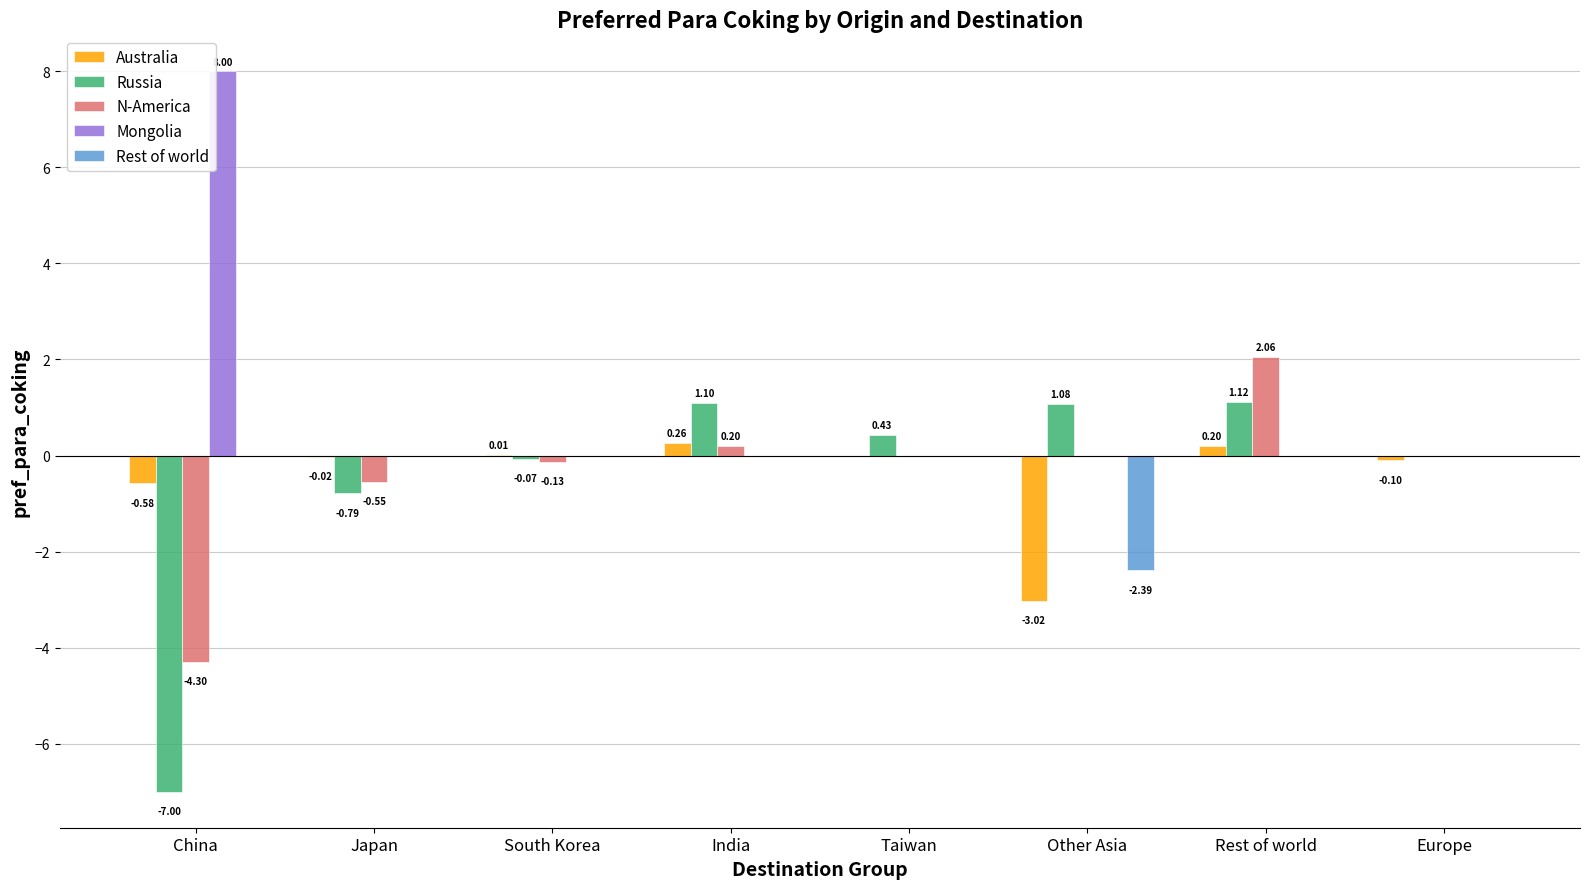

Are the bars horizontal?

No